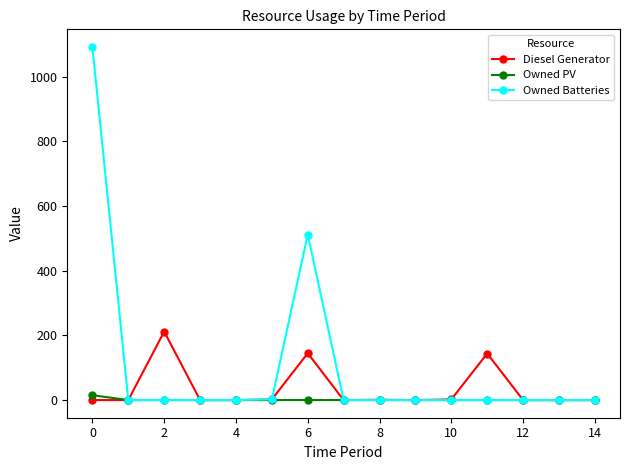

Which series has the widest spread of values?

Owned Batteries